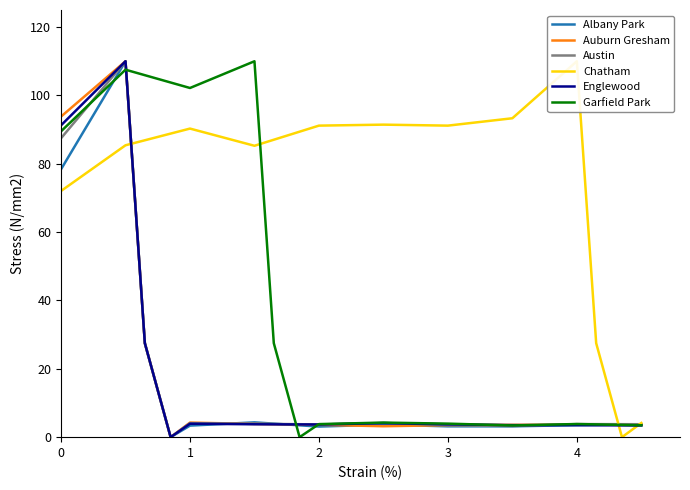

The value of Albany Park at 0 is 110.9. True or false?

False